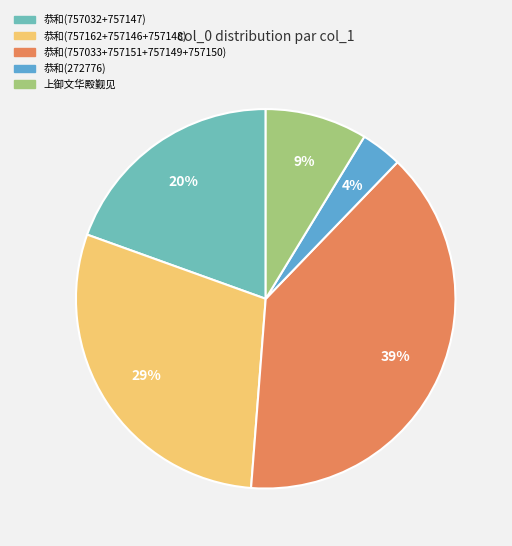

Is there any slice that represents more than half of the pie?

No